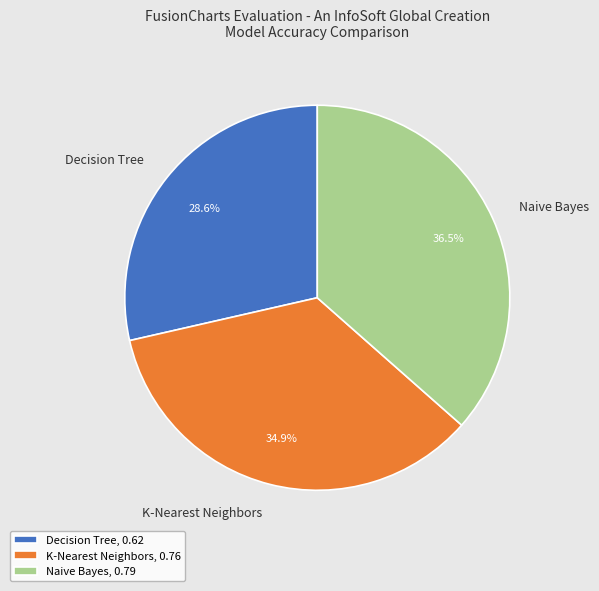

To the nearest percent, what portion does K-Nearest Neighbors represent?

35%